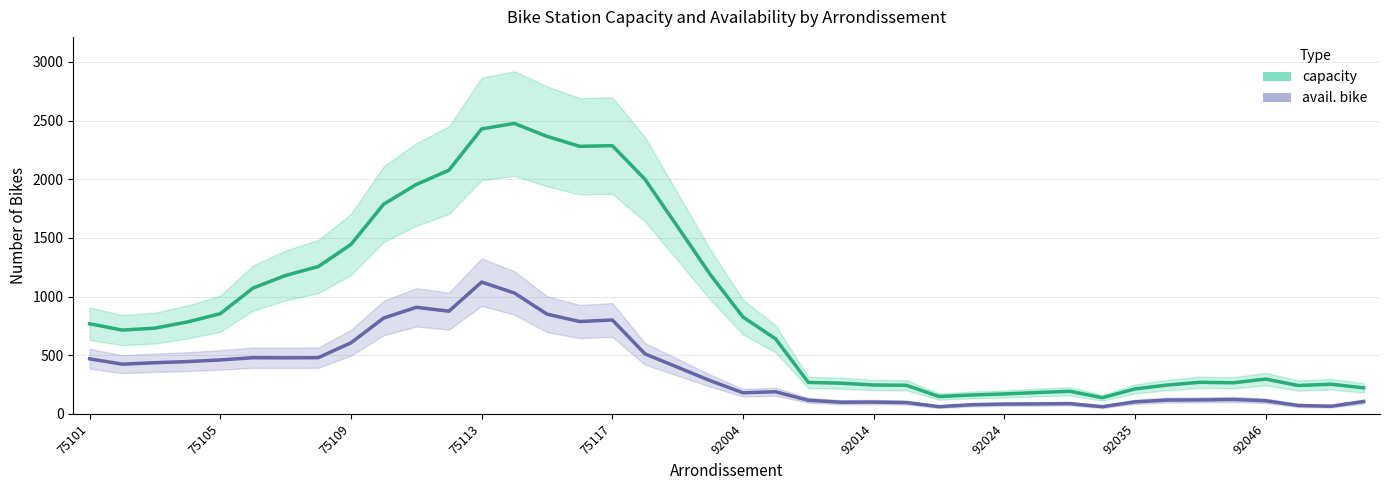

At which label does avail. bike first exceed 309?

75101